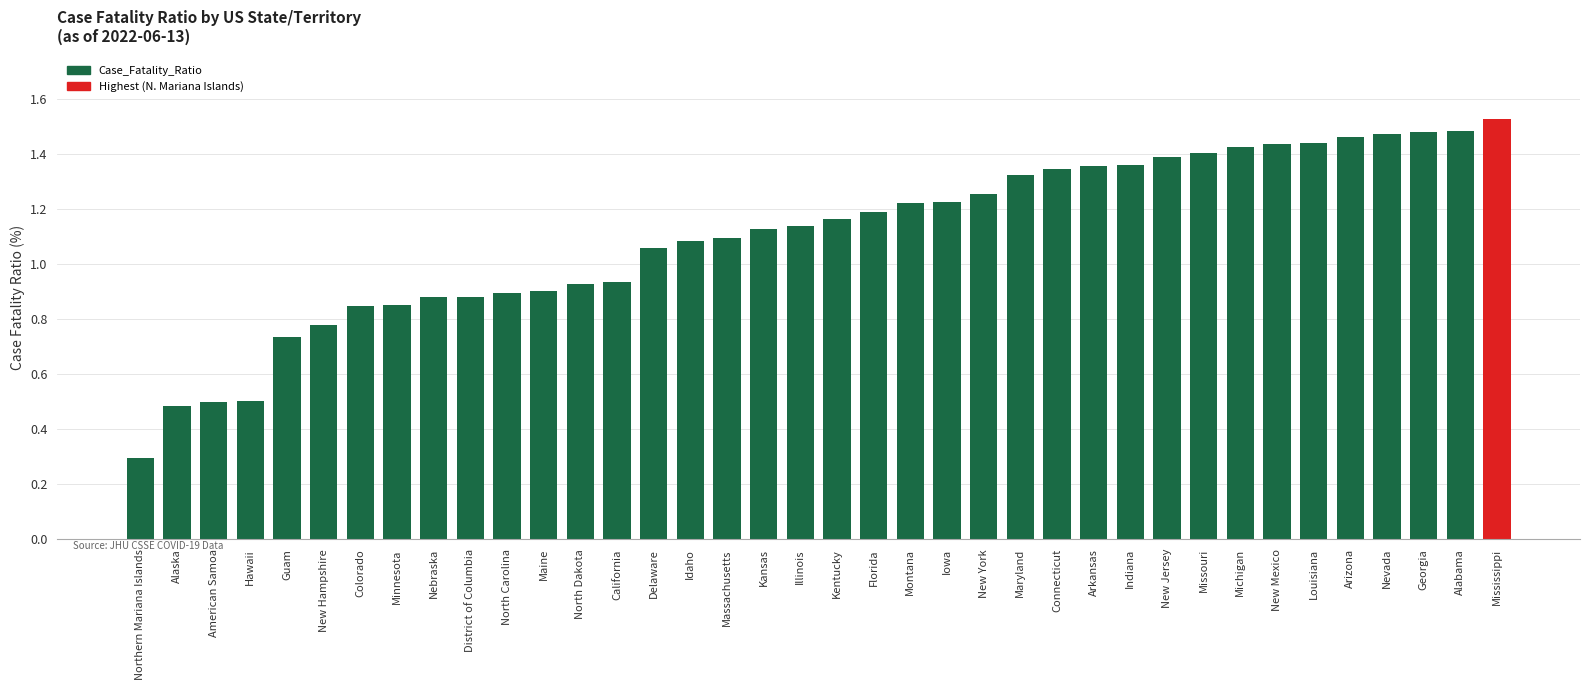

At which label is the value closest to 0?

Northern Mariana Islands